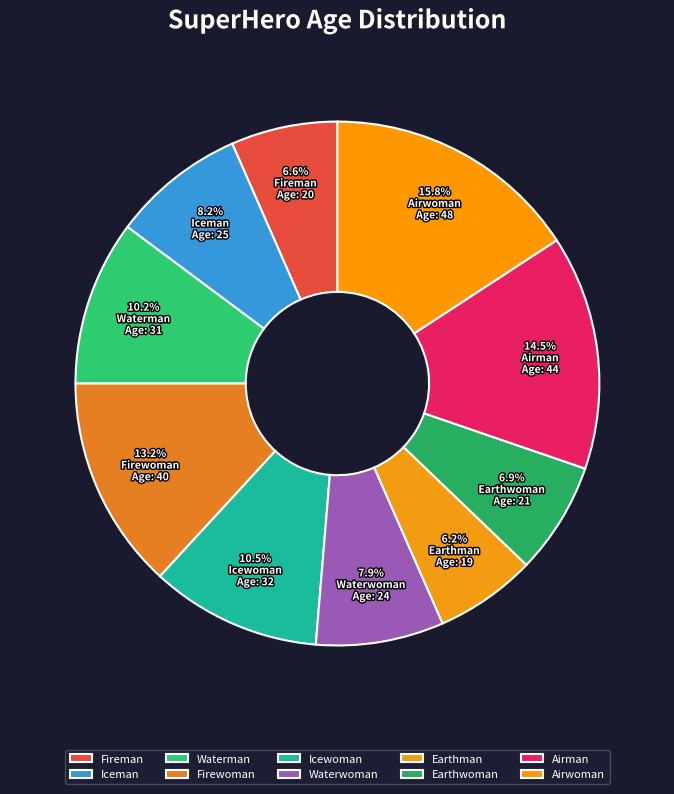

Is it true that Waterman is 10% of the pie?

True